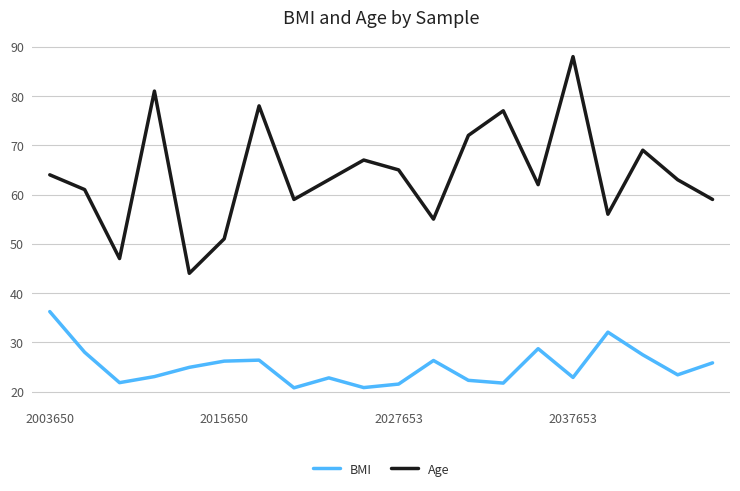

Which series has the largest total across all categories?

Age